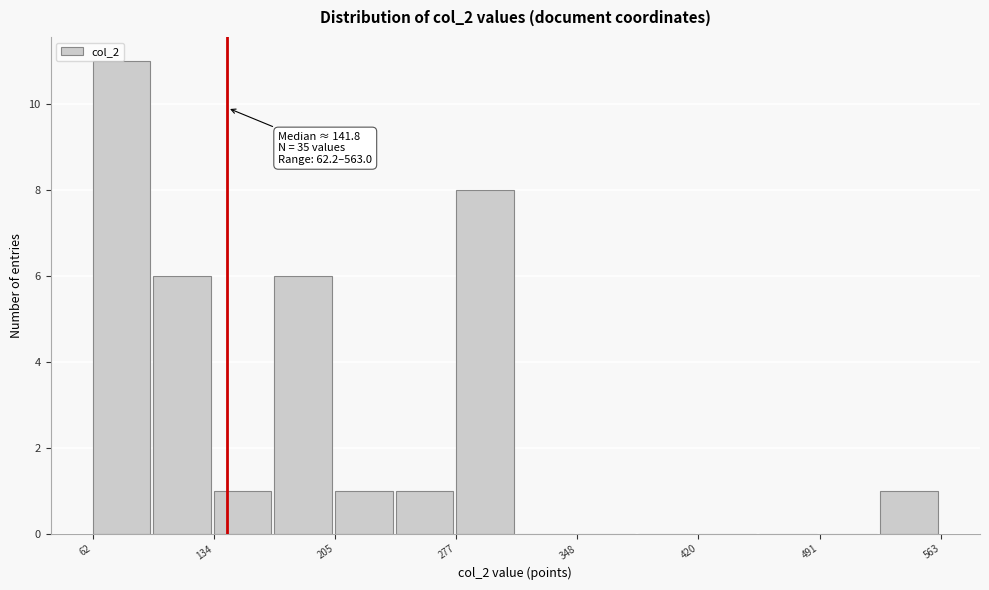

Read against the x-axis, roughly where is the centre of the tallest bar?

80